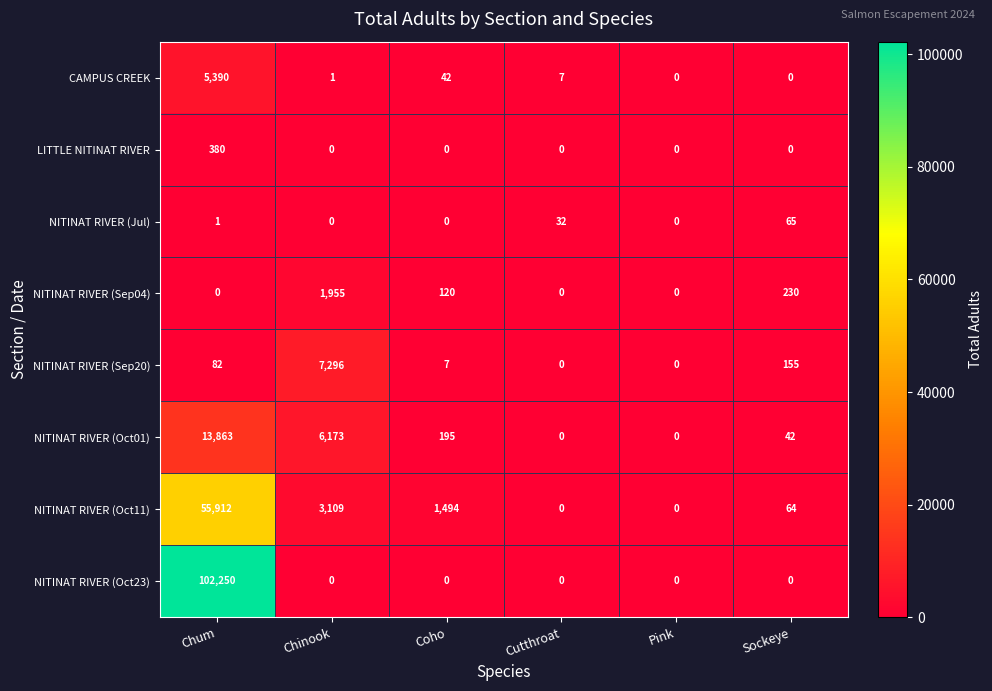

What is the sum of all NITINAT RIVER (Jul) values?

98